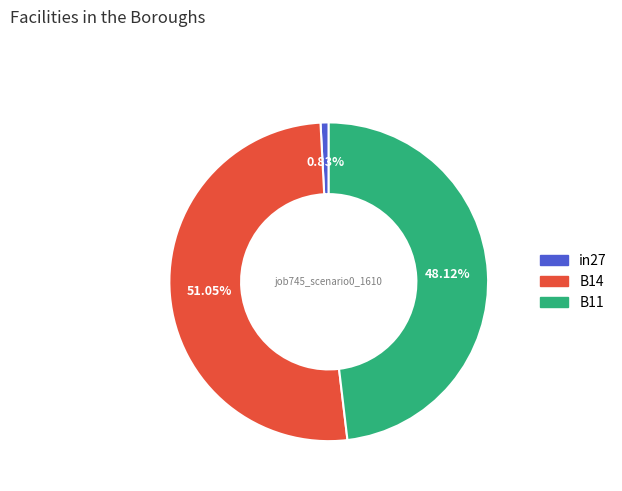

To the nearest percent, what percentage of the pie is B11?

48%